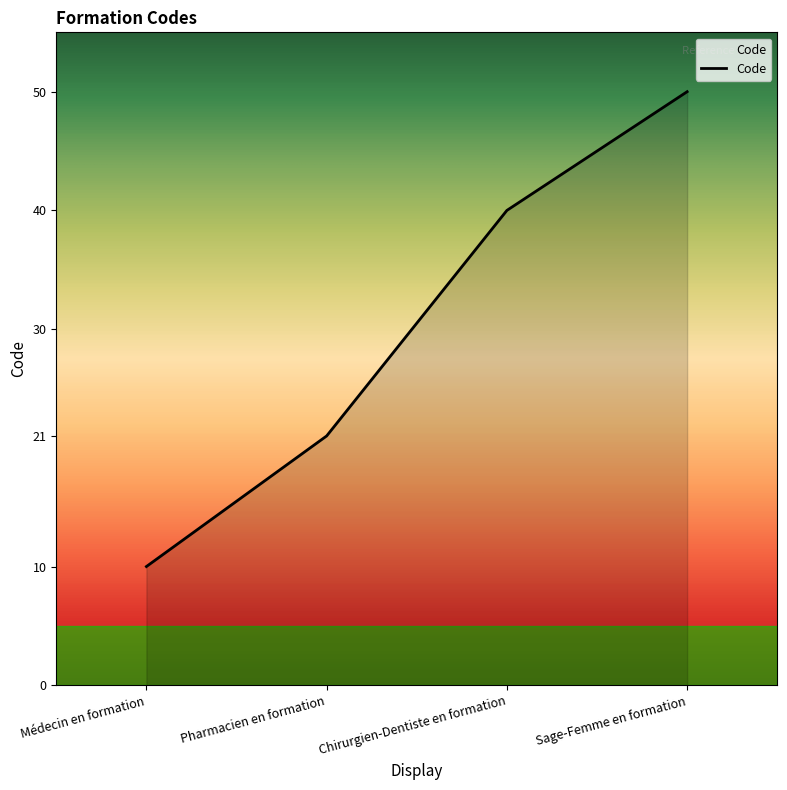

What position from the left is Pharmacien en formation?

2